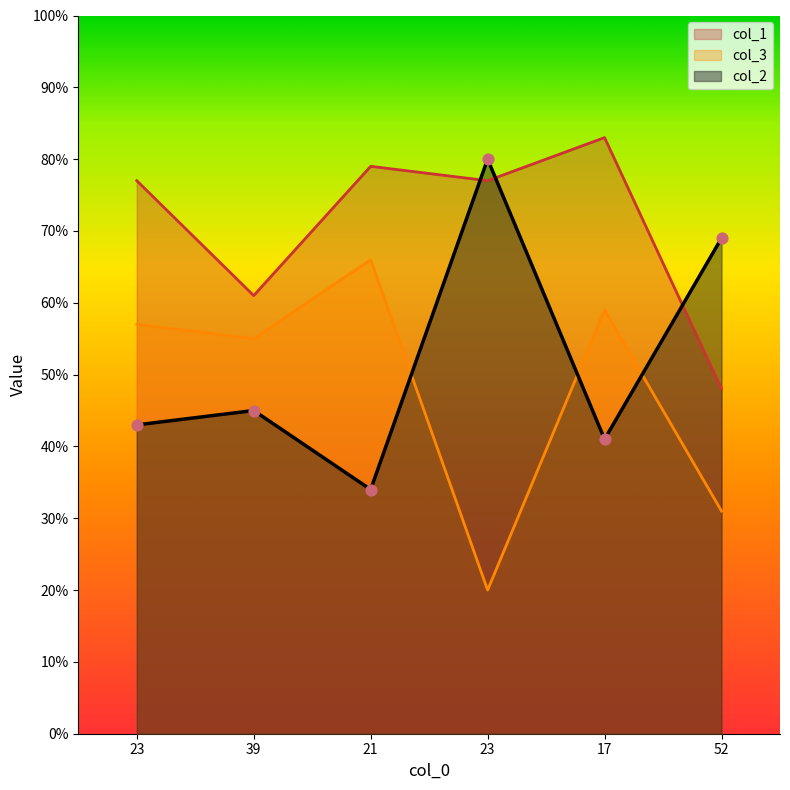

Is the value of col_2 at 21 greater than the value of col_1 at 39?

No